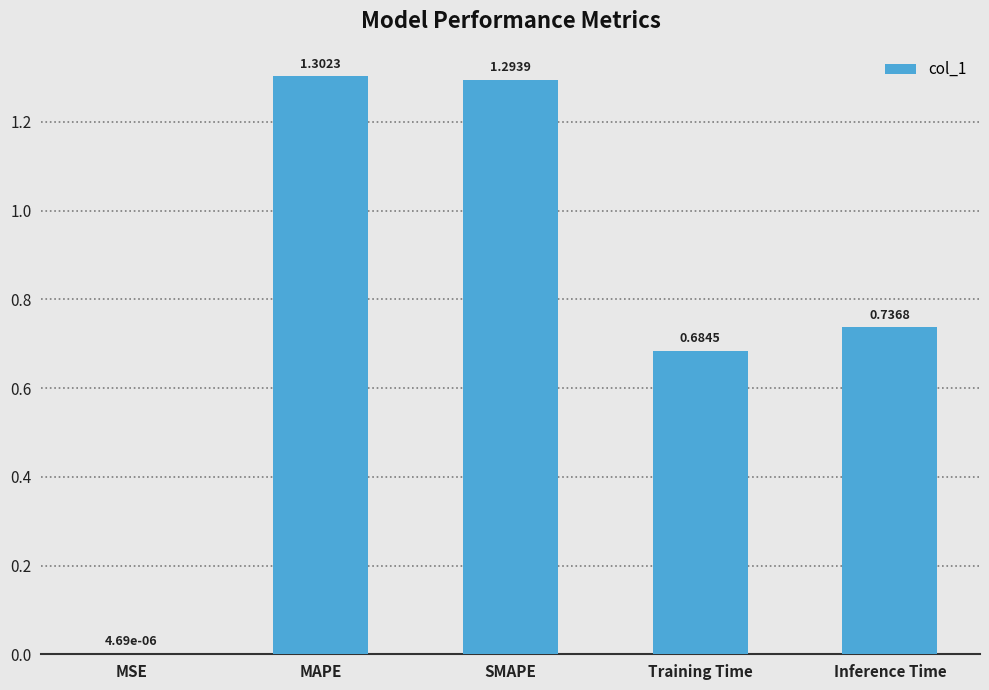

What is the sum of all values?

4.0